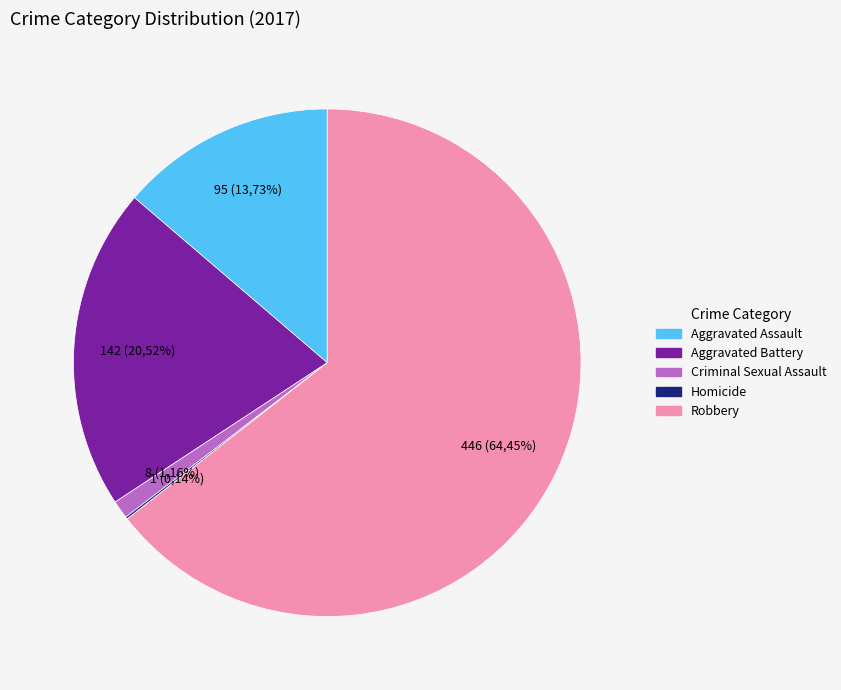

Combined, do Homicide and Aggravated Assault account for over 50%?

No